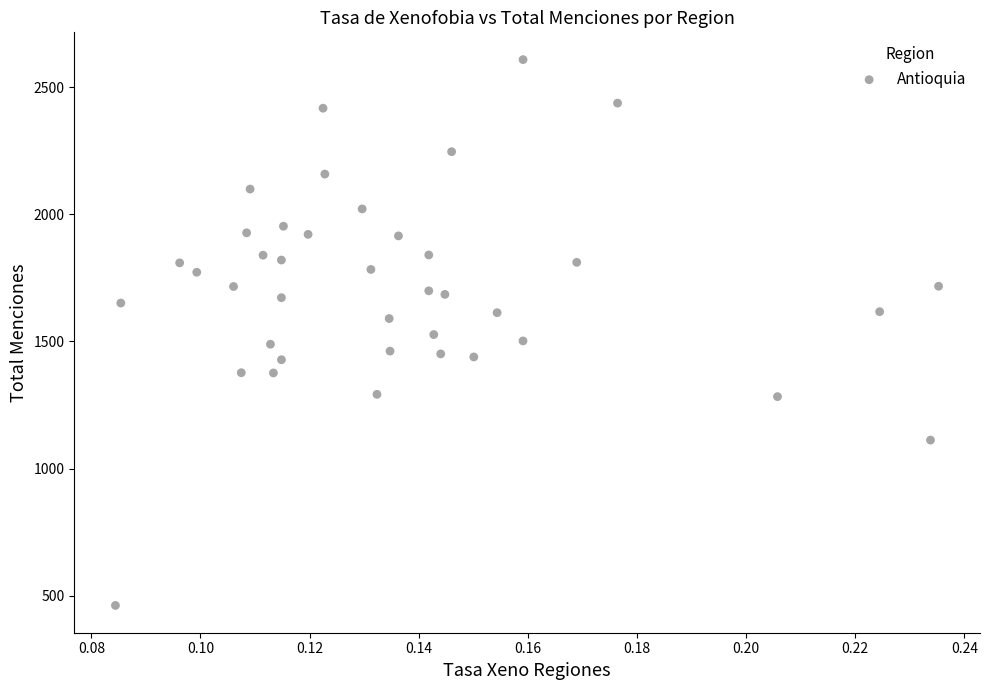

What is the range of Y values (max minus min)?

2146